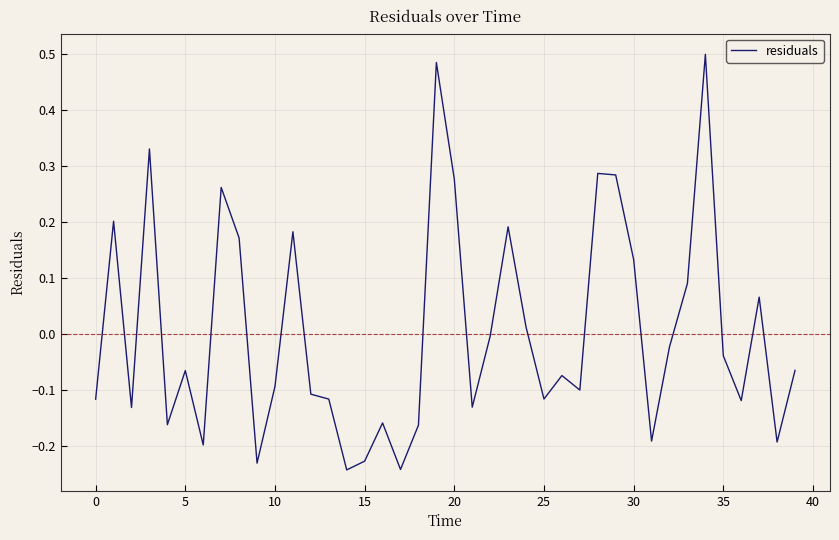

Count the number of data series in this chart.

1